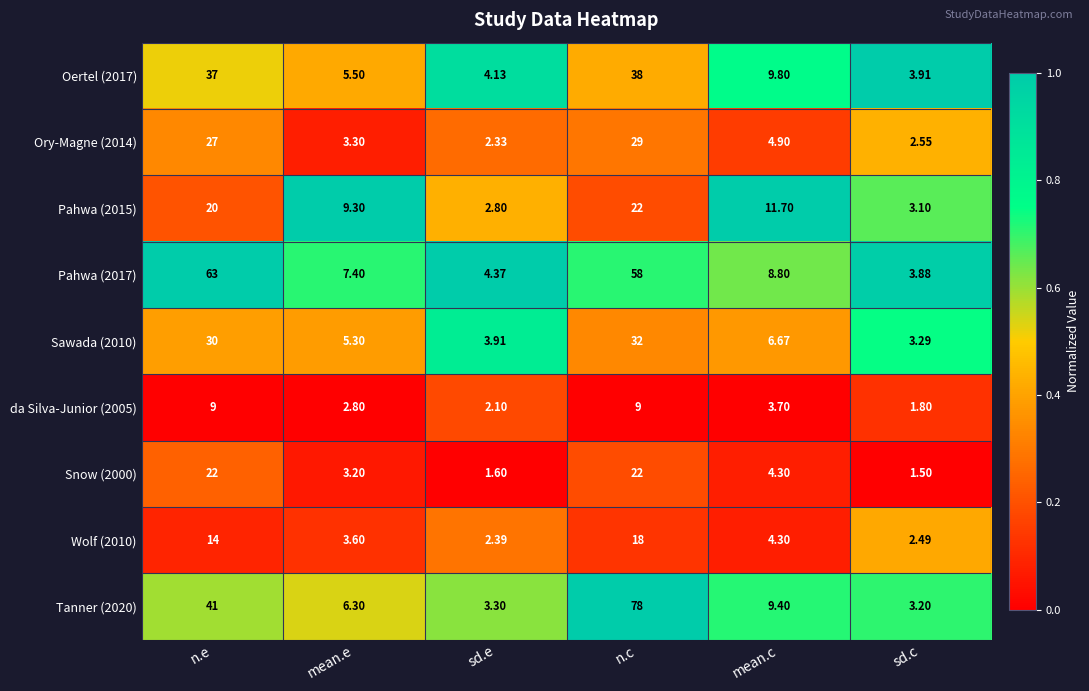

At which label does Sawada (2010) first exceed 6?

n.e